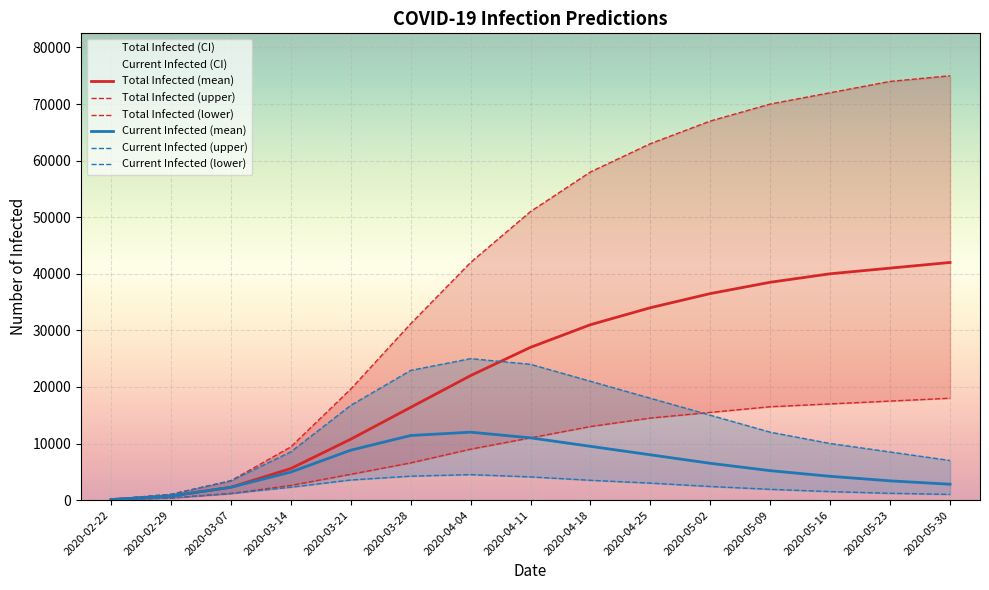

The Total Infected (lower) series shows 28470 at 2020-05-16. True or false?

False